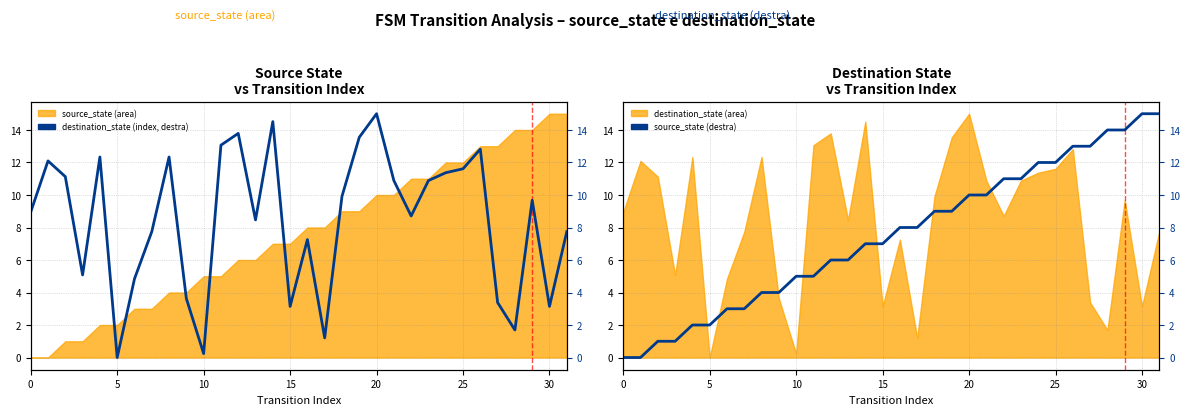

At which label does destination_state (index, destra) reach its peak?

20